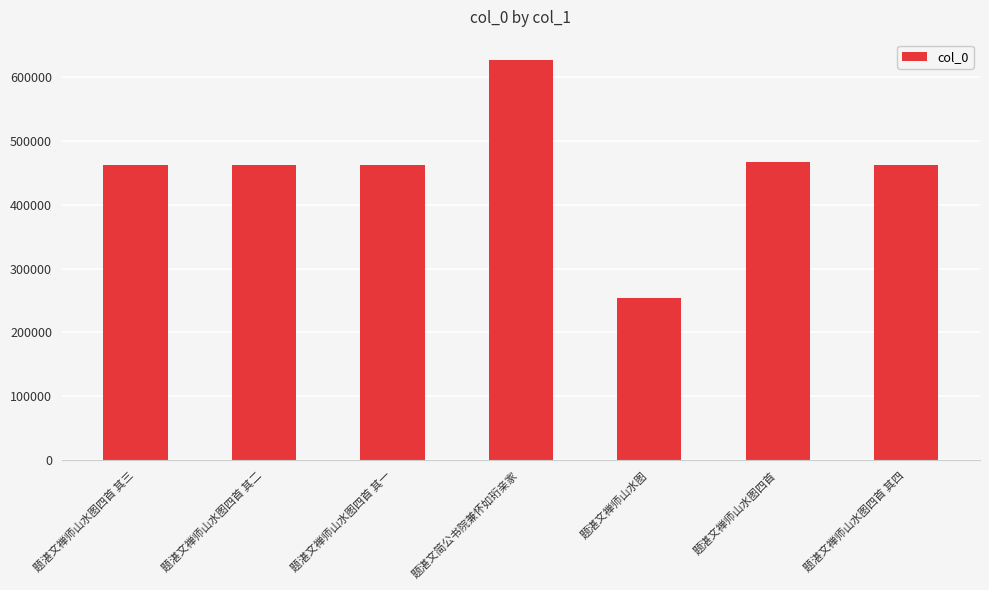

How many bars are there in total?

7